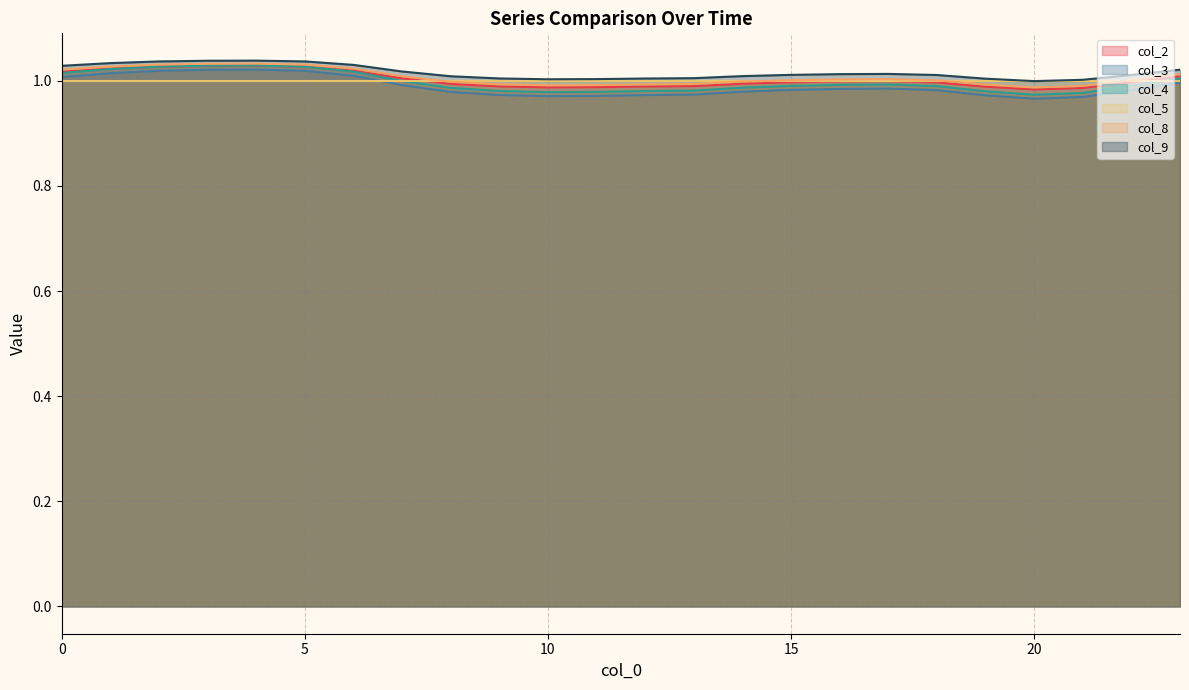

True or false: col_9 and col_2 cross at least once.

False